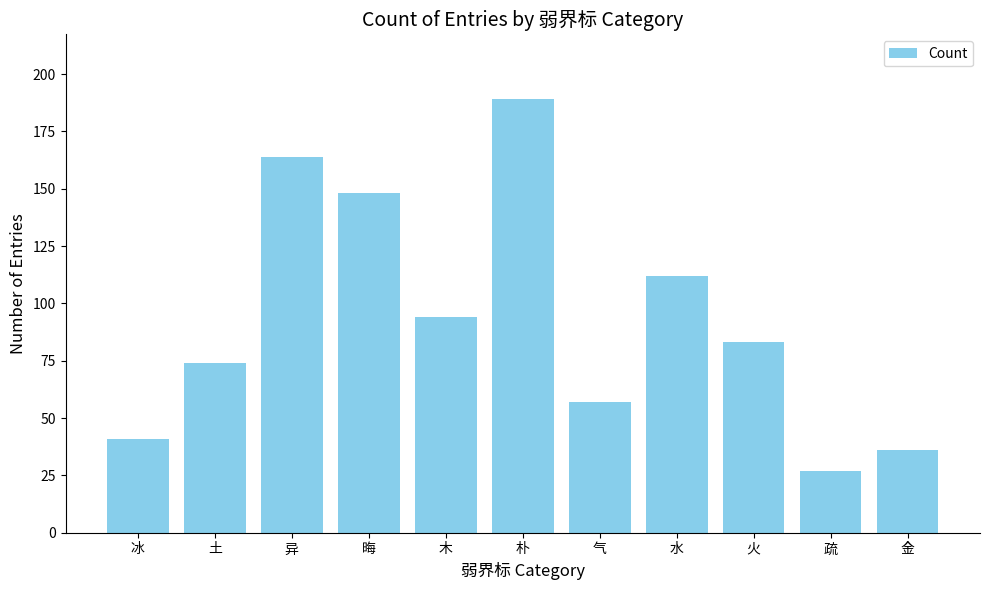

What is the change in value from 土 to 晦?

+74